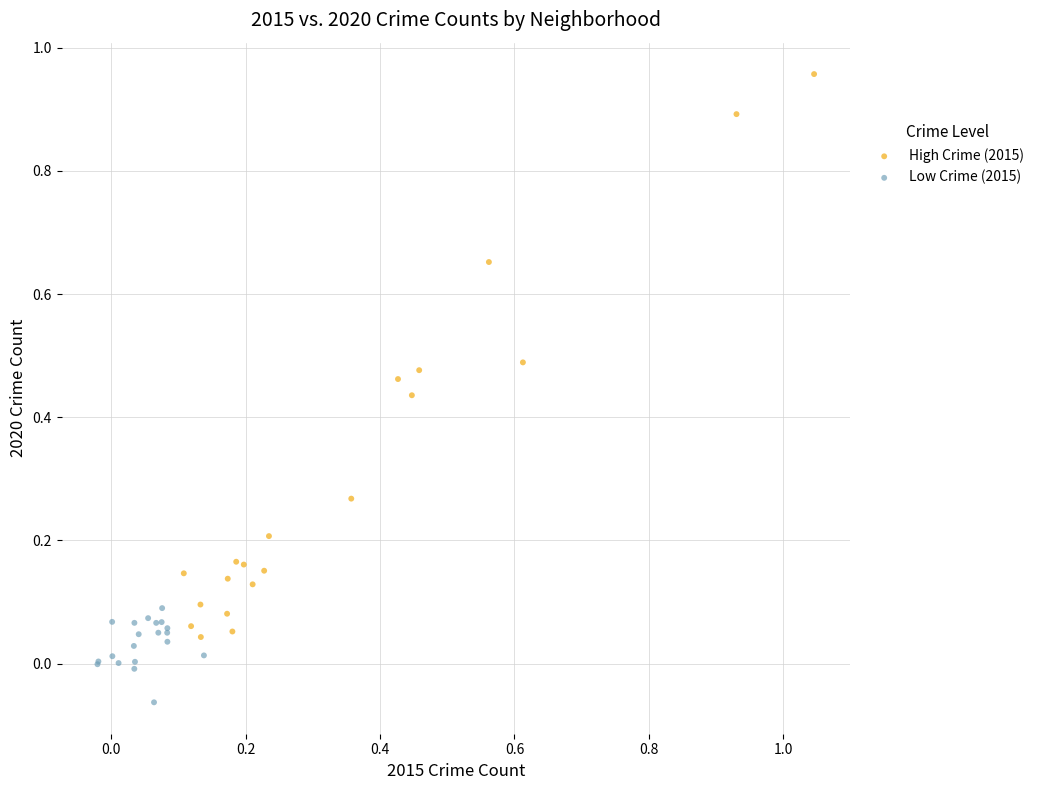

Which series reaches the minimum Y coordinate?

Low Crime (2015)